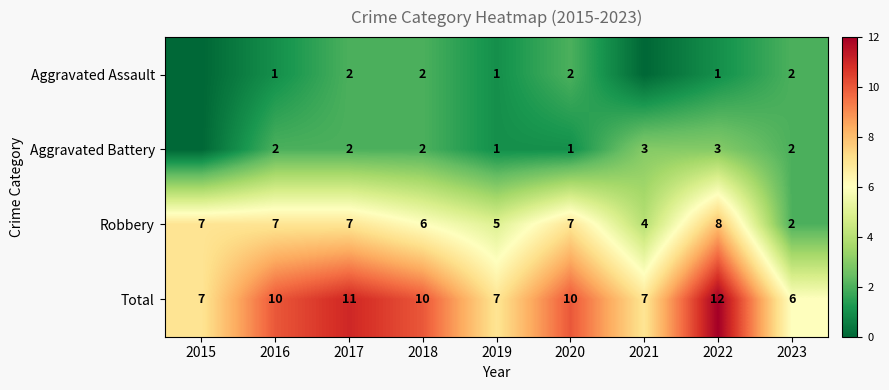

What is the highest value of the Robbery series?

8